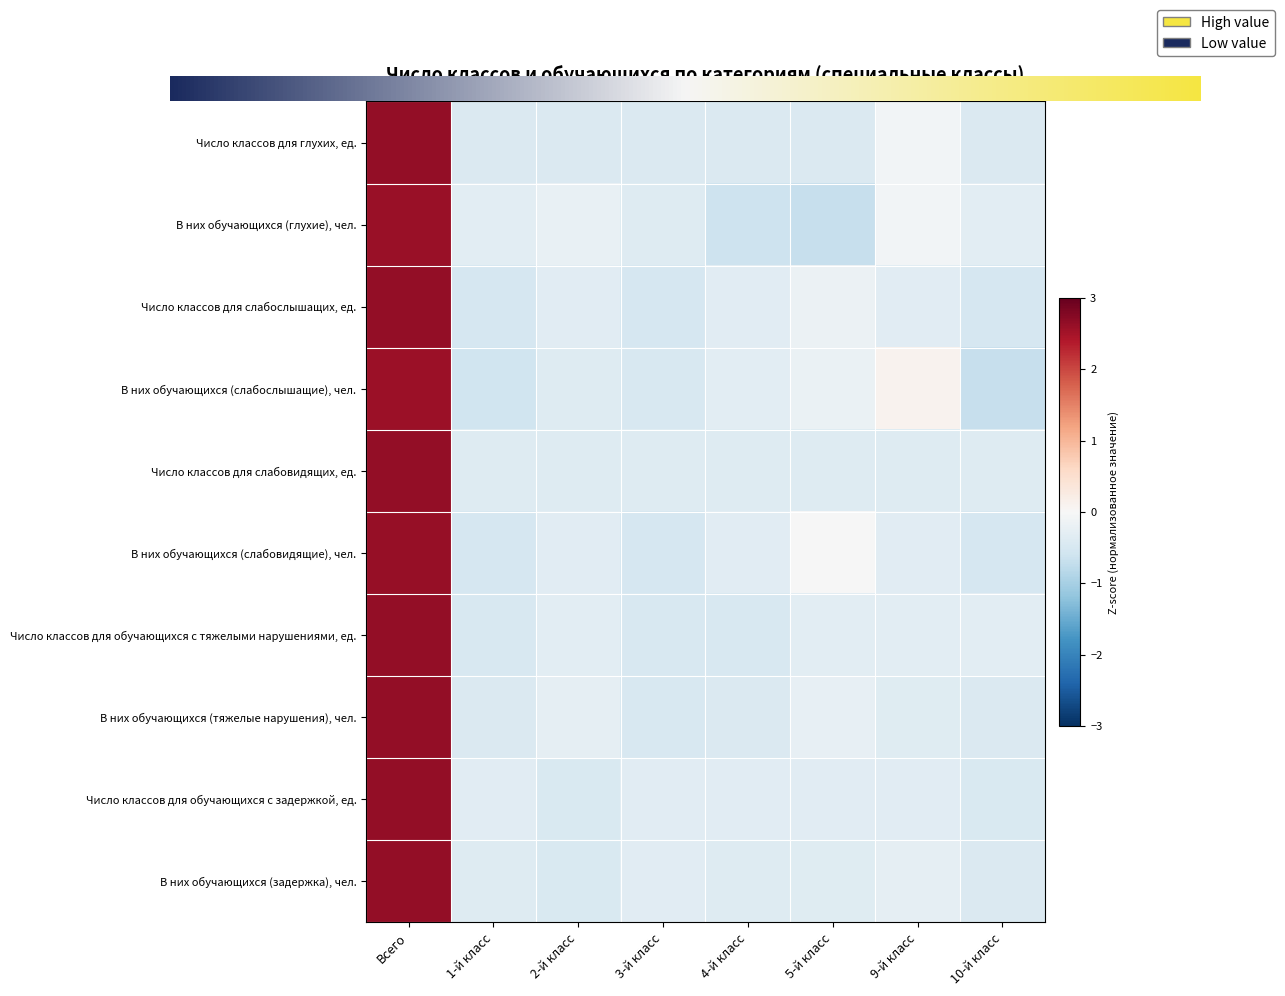

What is the minimum value for В них обучающихся (слабовидящие), чел.?

-0.5